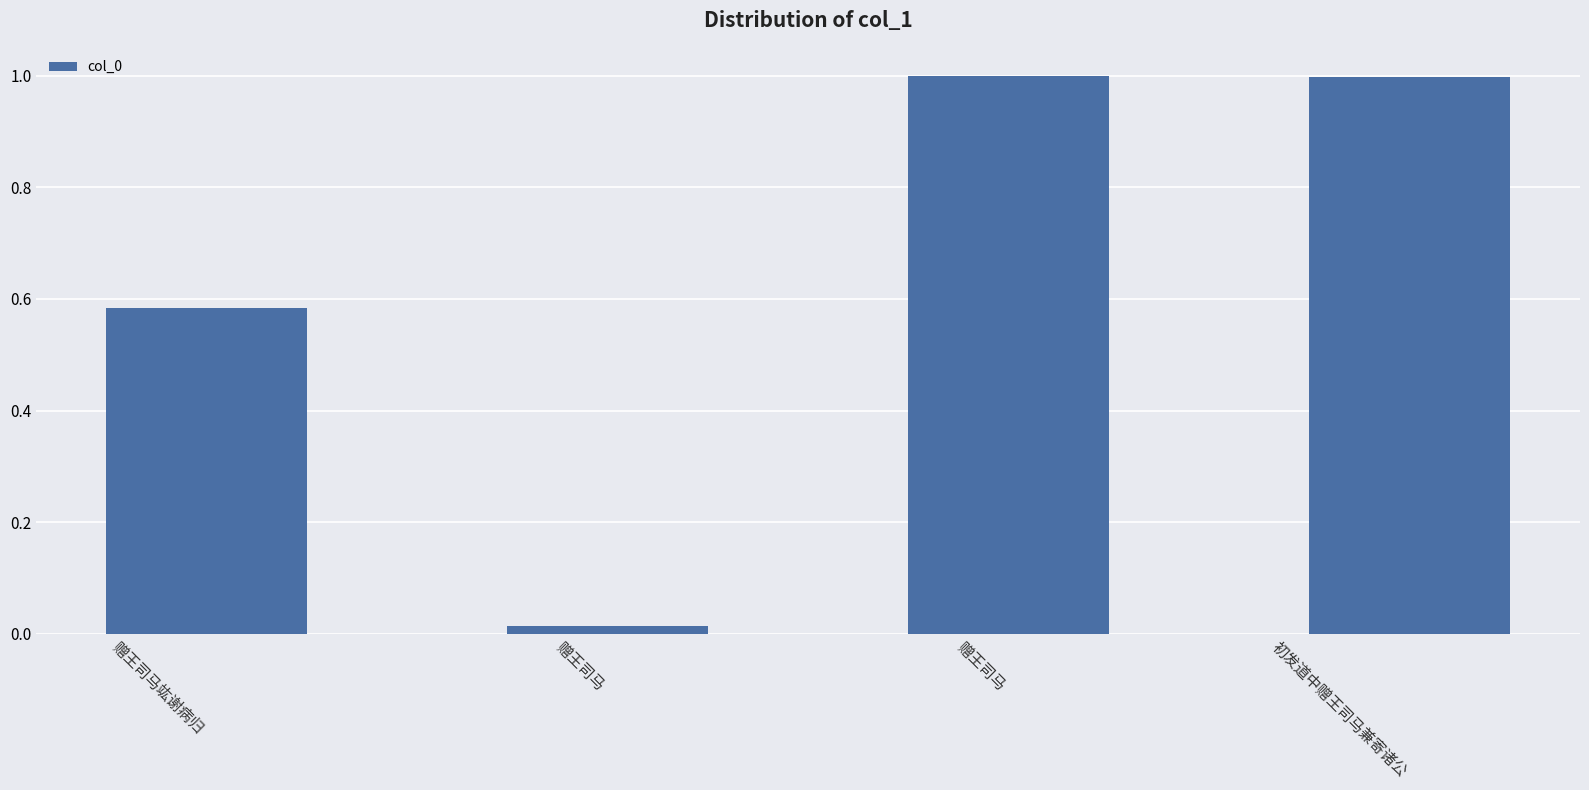

Rank the categories by value from lowest to highest.

赠王司马, 赠王司马竑谢病归, 初发道中赠王司马兼寄诸公, 赠王司马